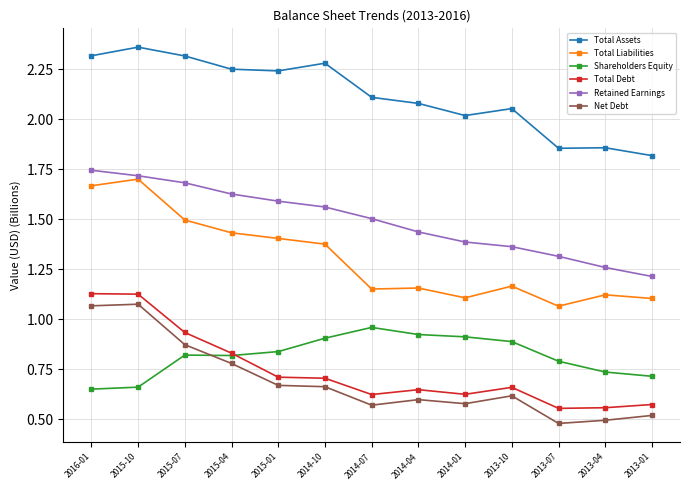

True or false: Shareholders Equity and Total Liabilities intersect in this chart.

False